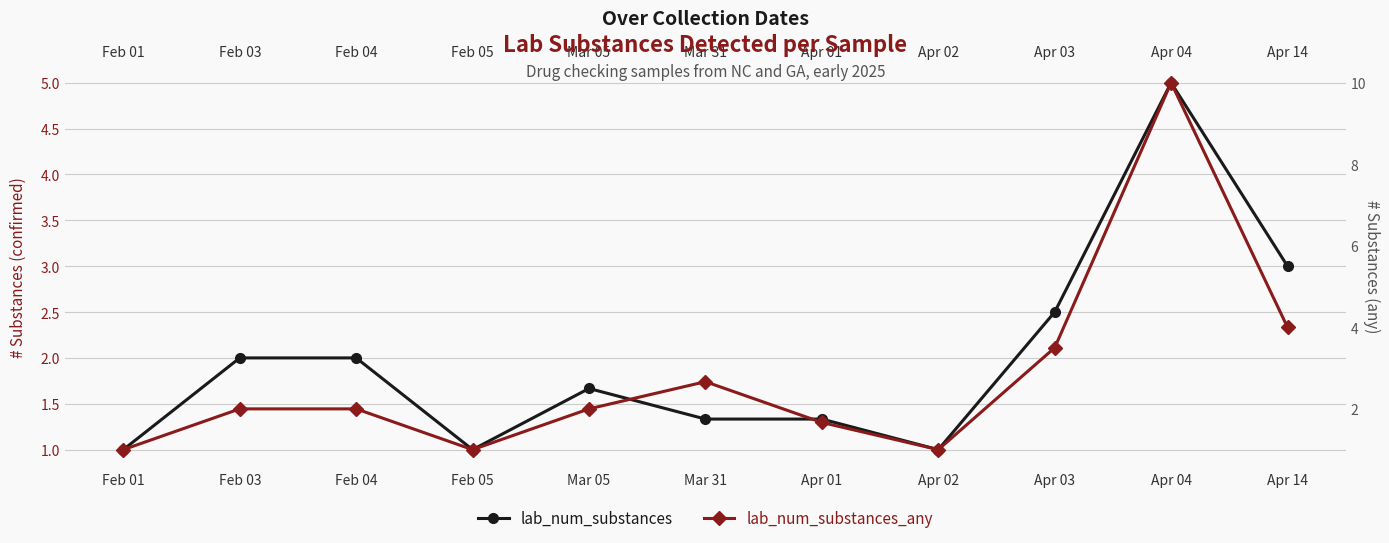

Reading right to left, list all the values displayed in this chart.

lab_num_substances: Apr 14=3.0	Apr 04=5.0	Apr 03=2.5	Apr 02=1.0	Apr 01=1.3	Mar 31=1.3	Mar 05=1.7	Feb 05=1.0	Feb 04=2.0	Feb 03=2.0	Feb 01=1.0
lab_num_substances_any: Apr 14=4.0	Apr 04=10.0	Apr 03=3.5	Apr 02=1.0	Apr 01=1.7	Mar 31=2.7	Mar 05=2.0	Feb 05=1.0	Feb 04=2.0	Feb 03=2.0	Feb 01=1.0